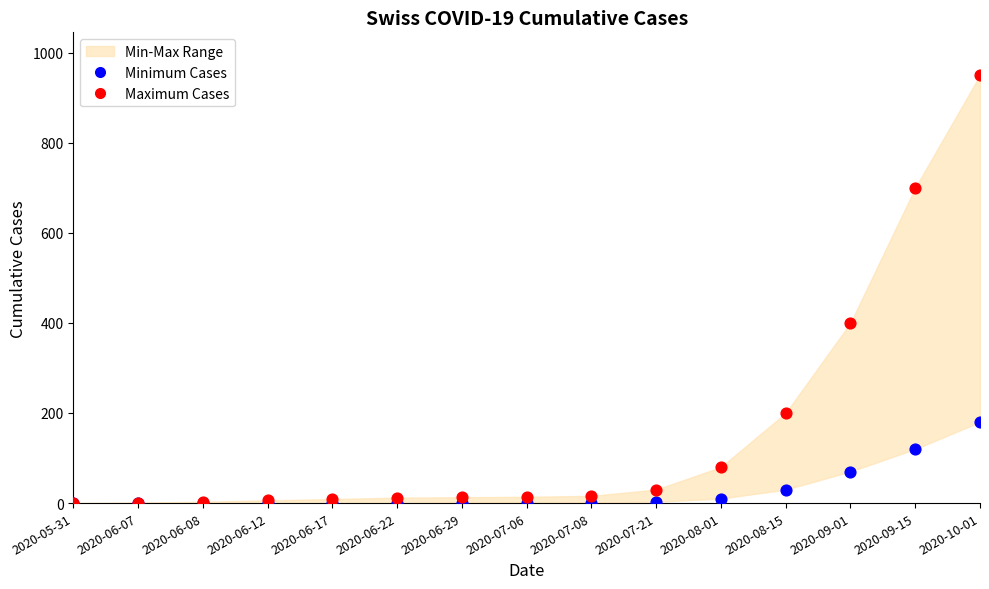

Which series has the widest spread of Y values?

Maximum Cases